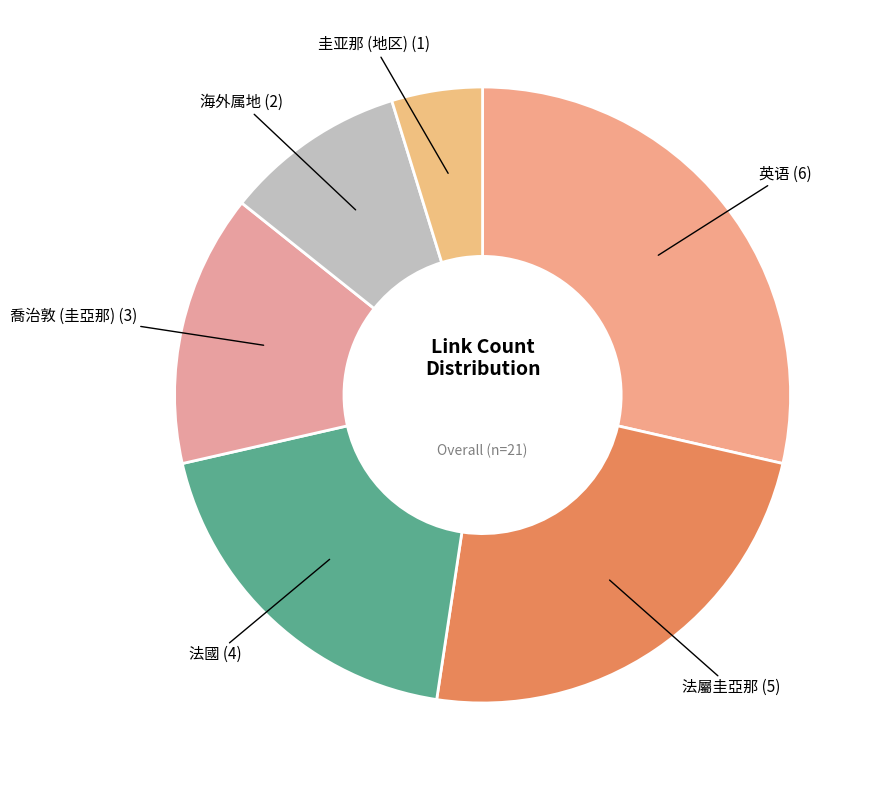

Is the sum of 英语 (6) and 法國 (4) greater than half?

No